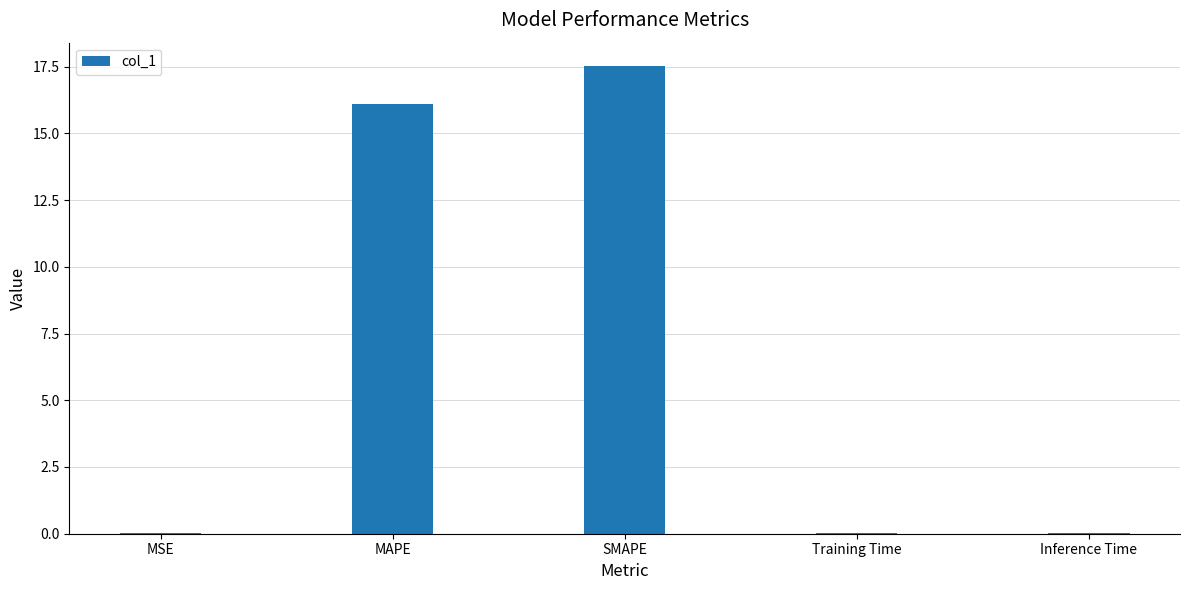

True or false: the data shows 0.0 at MSE.

True